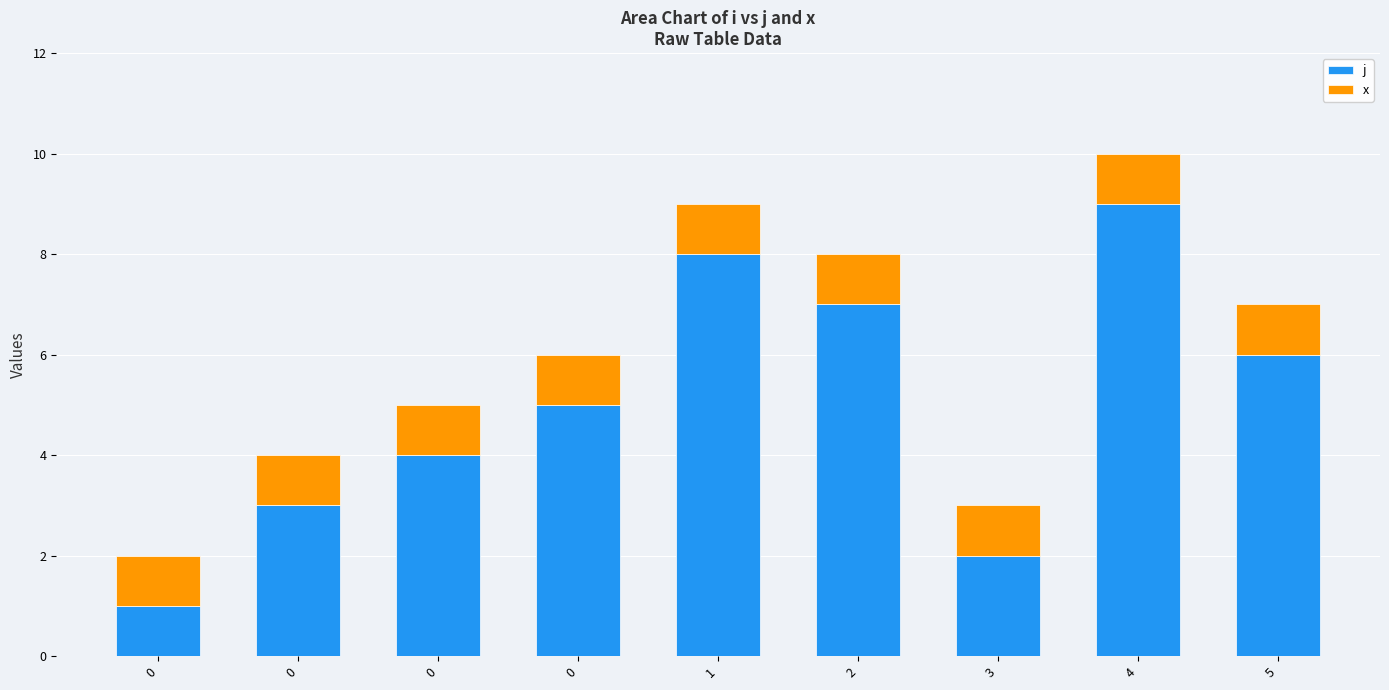

At how many categories does at least one series exceed 4?

5